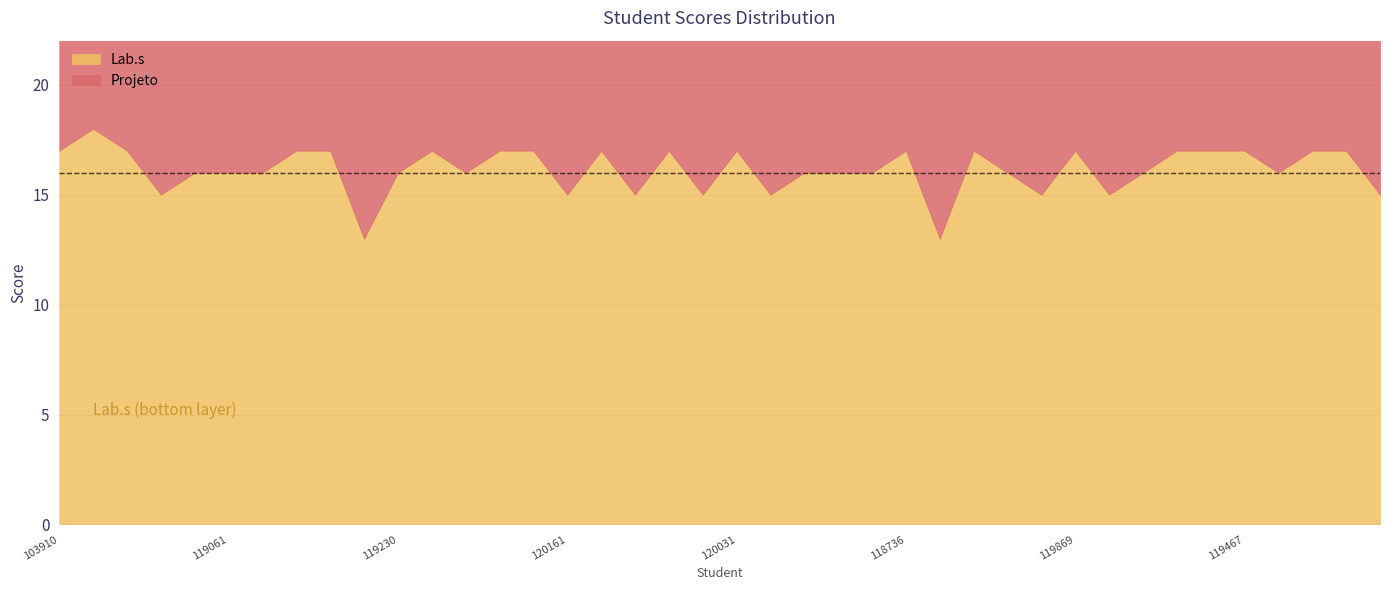

What is the lowest value of the Lab.s series?

13